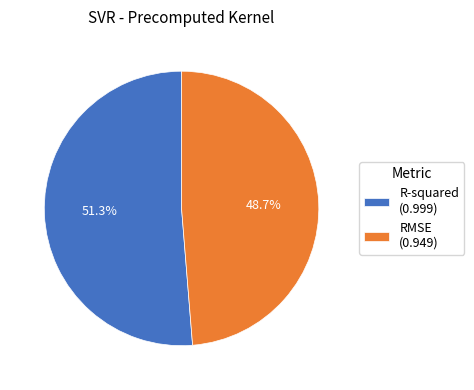

How many slices are in this pie chart?

2